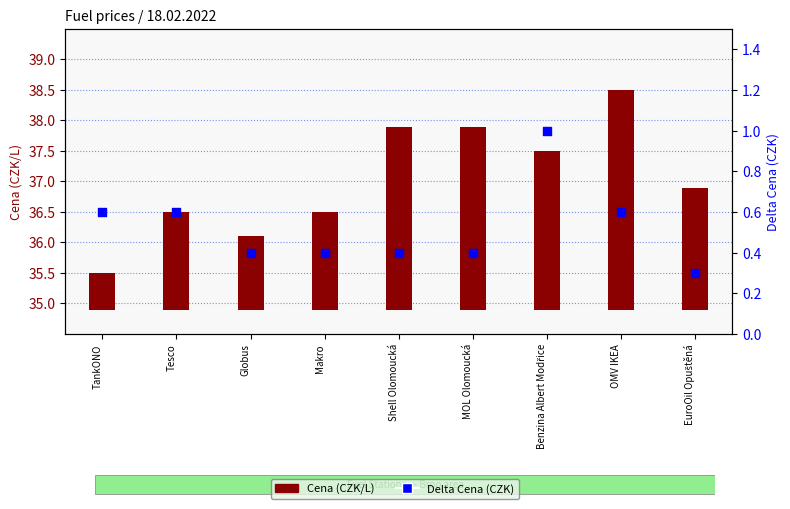

What are all the series names shown in the legend?

Cena, Delta Cena